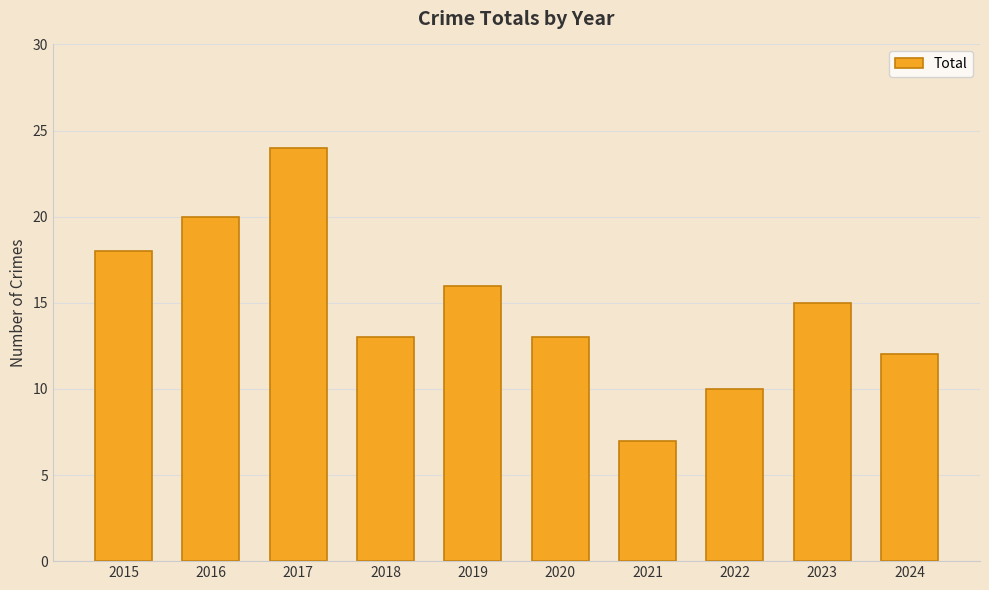

What value does the data have at 2017?

24